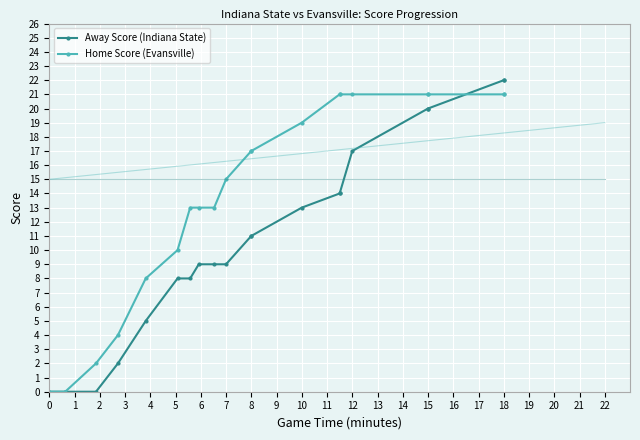

Read the Home Score (Evansville) value at 6.

13